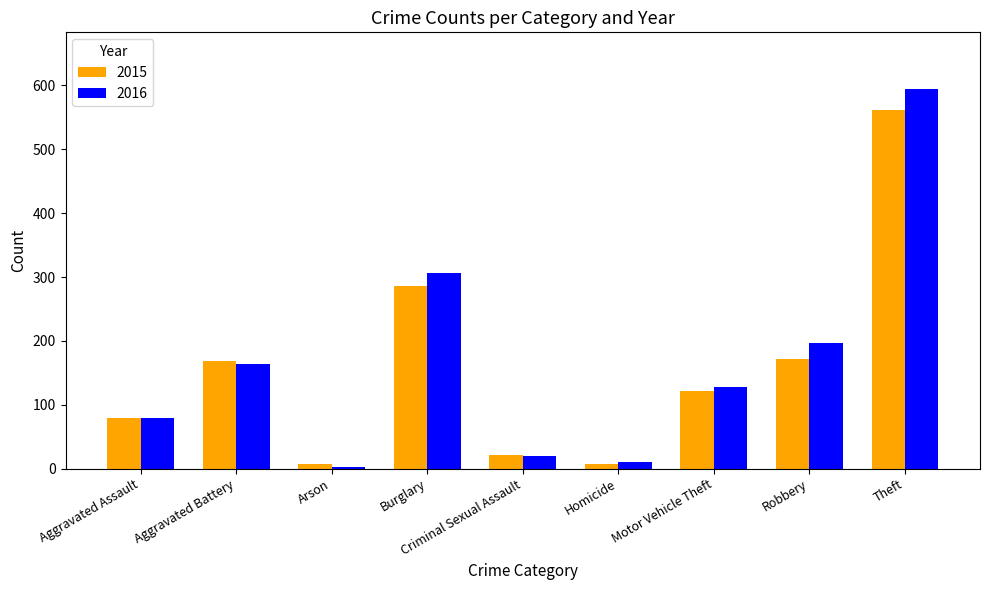

What is the difference between the 2016 values at Motor Vehicle Theft and Theft?

466